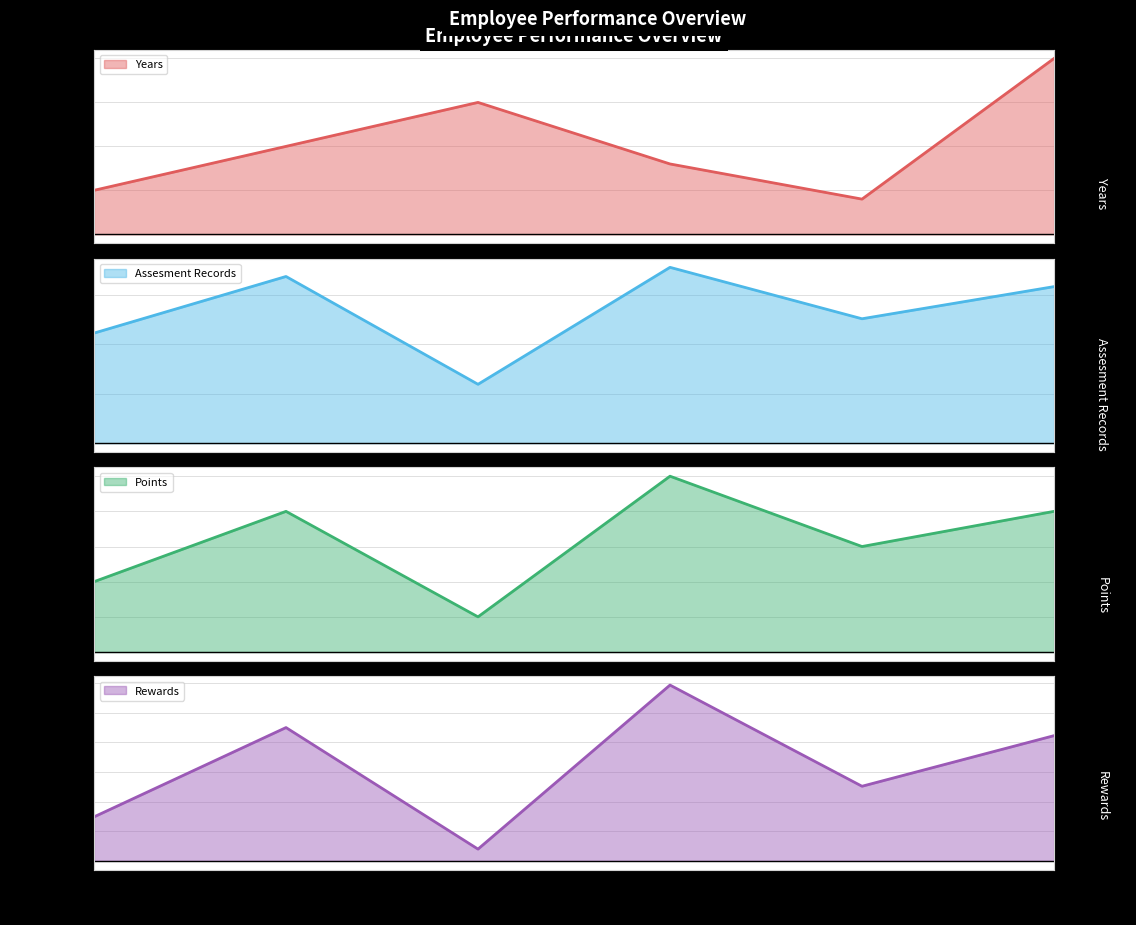

True or false: Assesment Records and Rewards intersect in this chart.

False